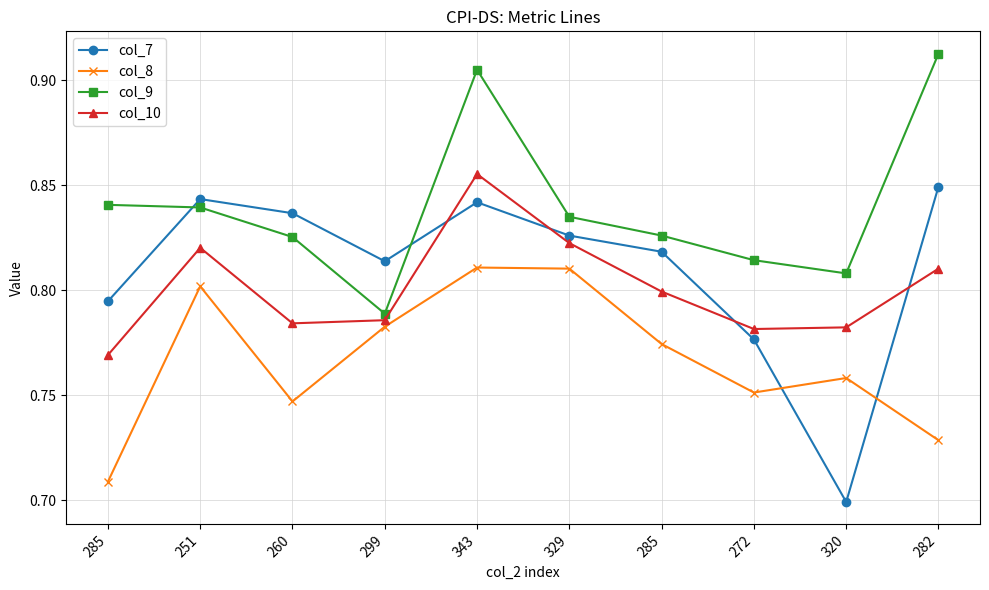

Reading left to right, transcribe all the data shown in this chart.

col_7: 285=0.8	251=0.8	260=0.8	299=0.8	343=0.8	329=0.8	285=0.8	272=0.8	320=0.7	282=0.8
col_8: 285=0.7	251=0.8	260=0.7	299=0.8	343=0.8	329=0.8	285=0.8	272=0.8	320=0.8	282=0.7
col_9: 285=0.8	251=0.8	260=0.8	299=0.8	343=0.9	329=0.8	285=0.8	272=0.8	320=0.8	282=0.9
col_10: 285=0.8	251=0.8	260=0.8	299=0.8	343=0.9	329=0.8	285=0.8	272=0.8	320=0.8	282=0.8